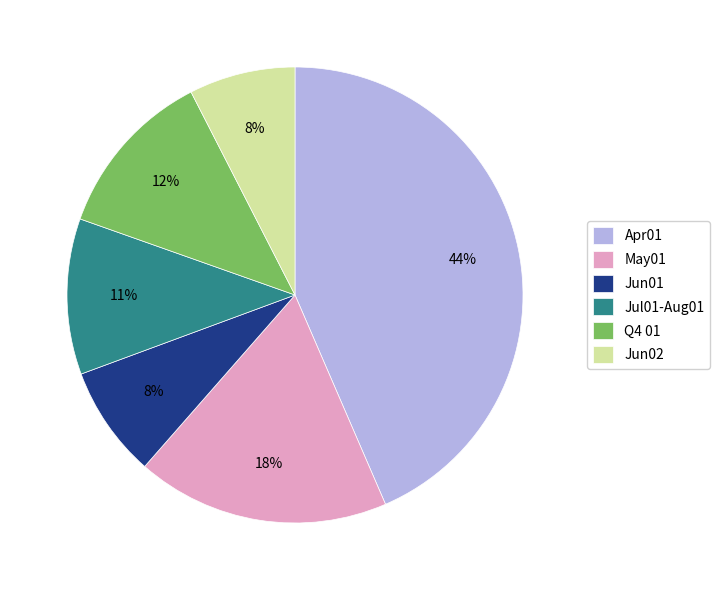

Count the number of slices in the pie.

6